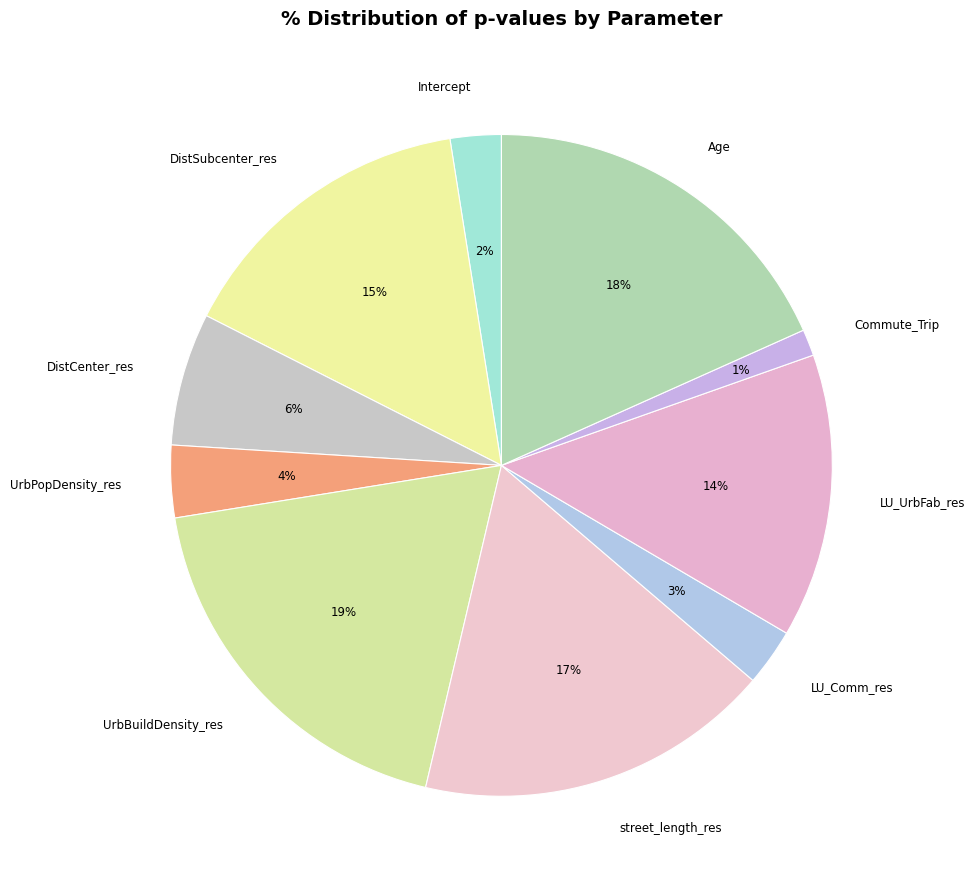

Count the number of slices in the pie.

10